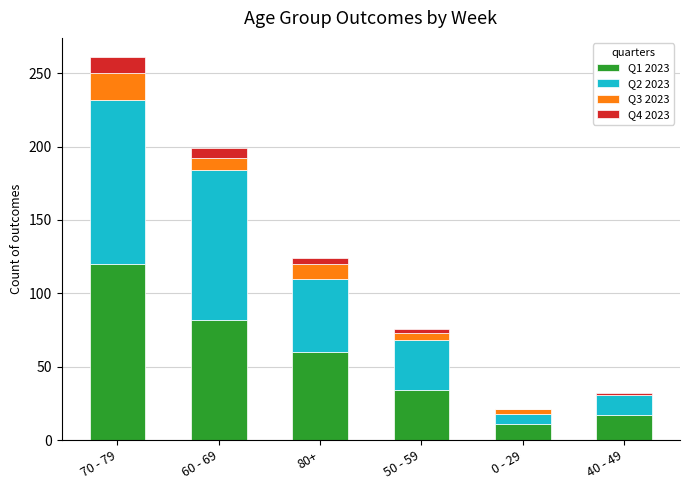

Reading left to right, list the values for the Q1 2023 series.

70 - 79=120	60 - 69=82	80+=60	50 - 59=34	0 - 29=11	40 - 49=17